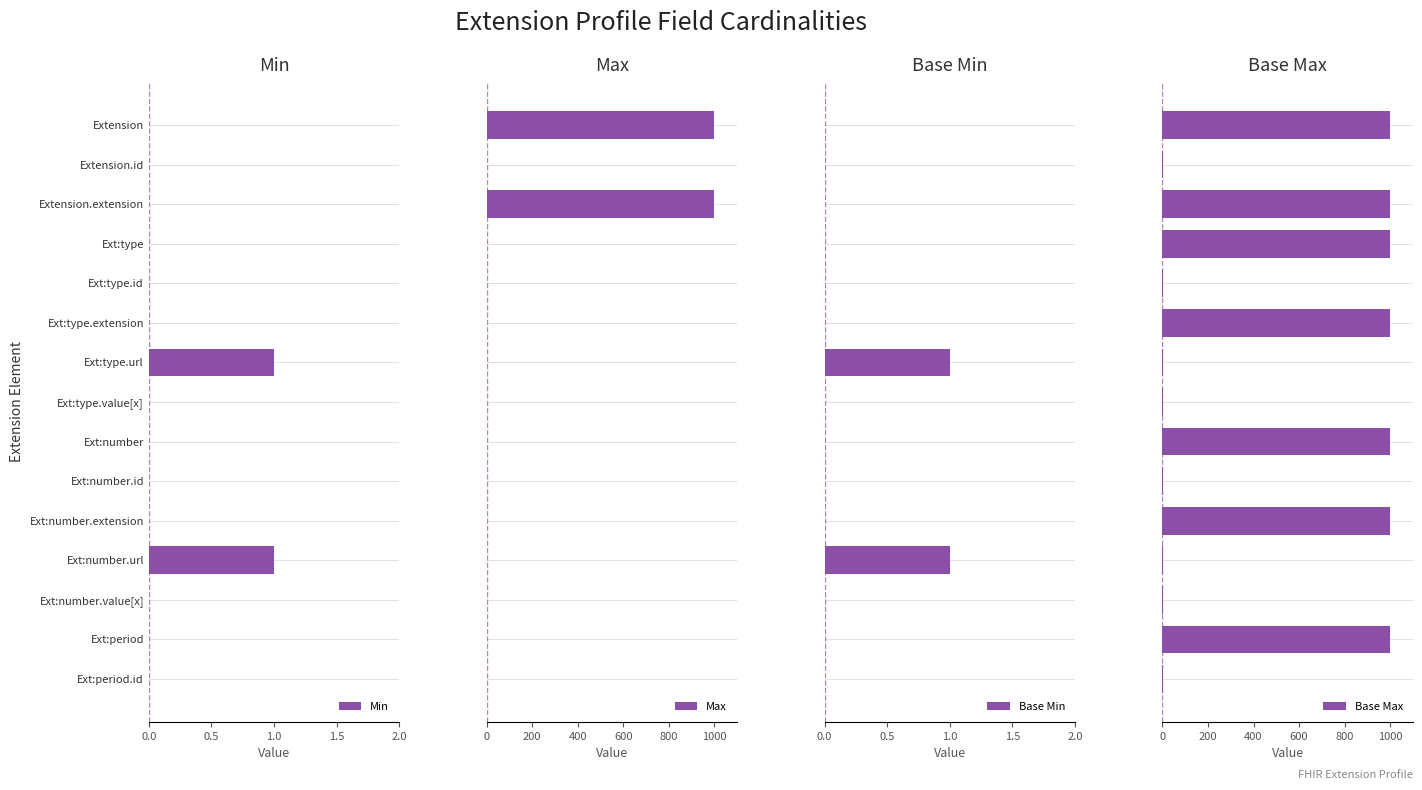

The Min series shows 0 at Ext:number.id. True or false?

True